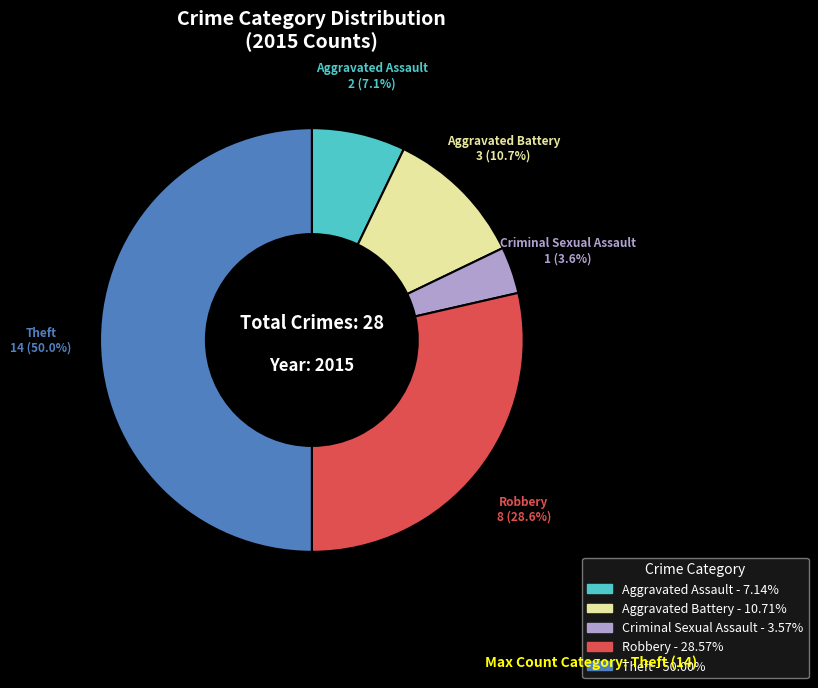

What is the smallest slice in the pie chart?

Criminal Sexual Assault